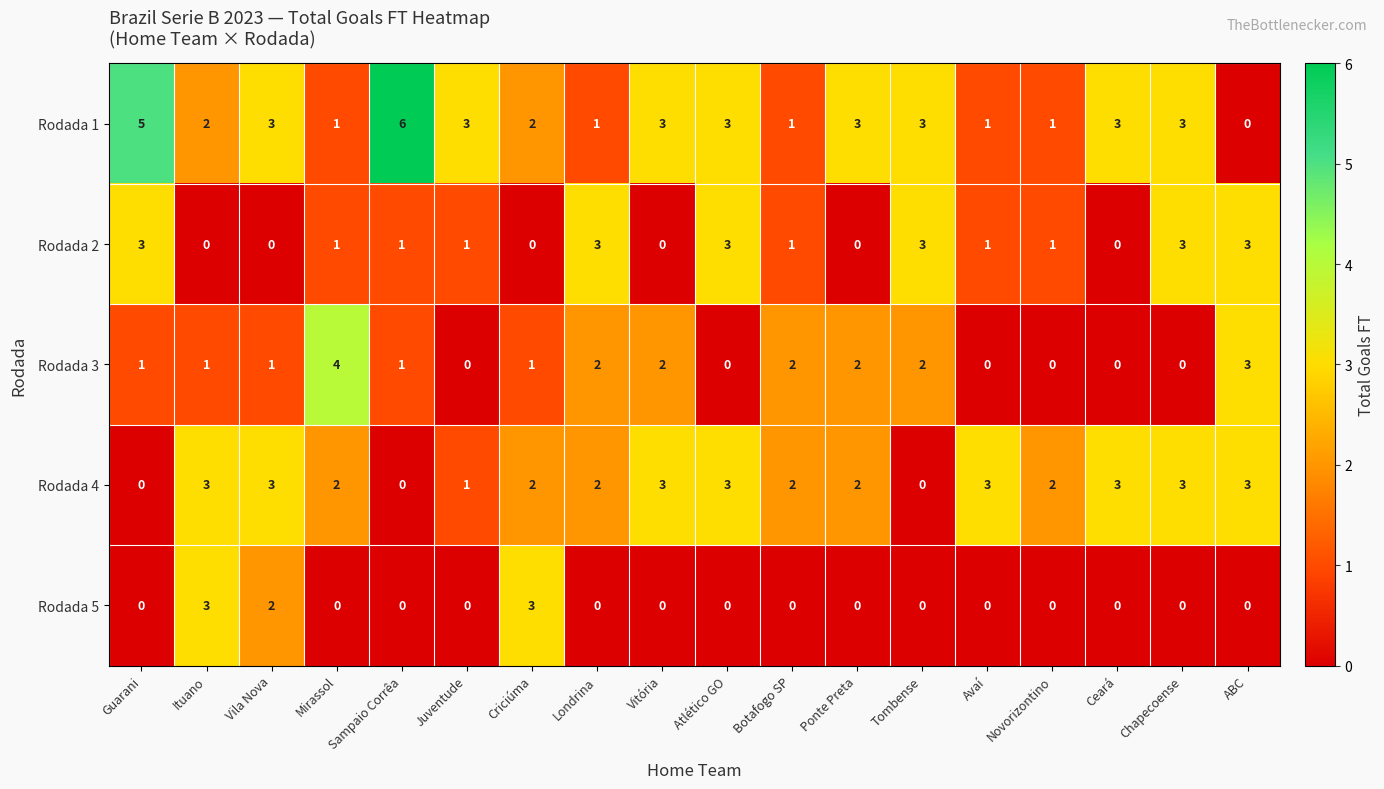

What is the greatest value displayed?

6